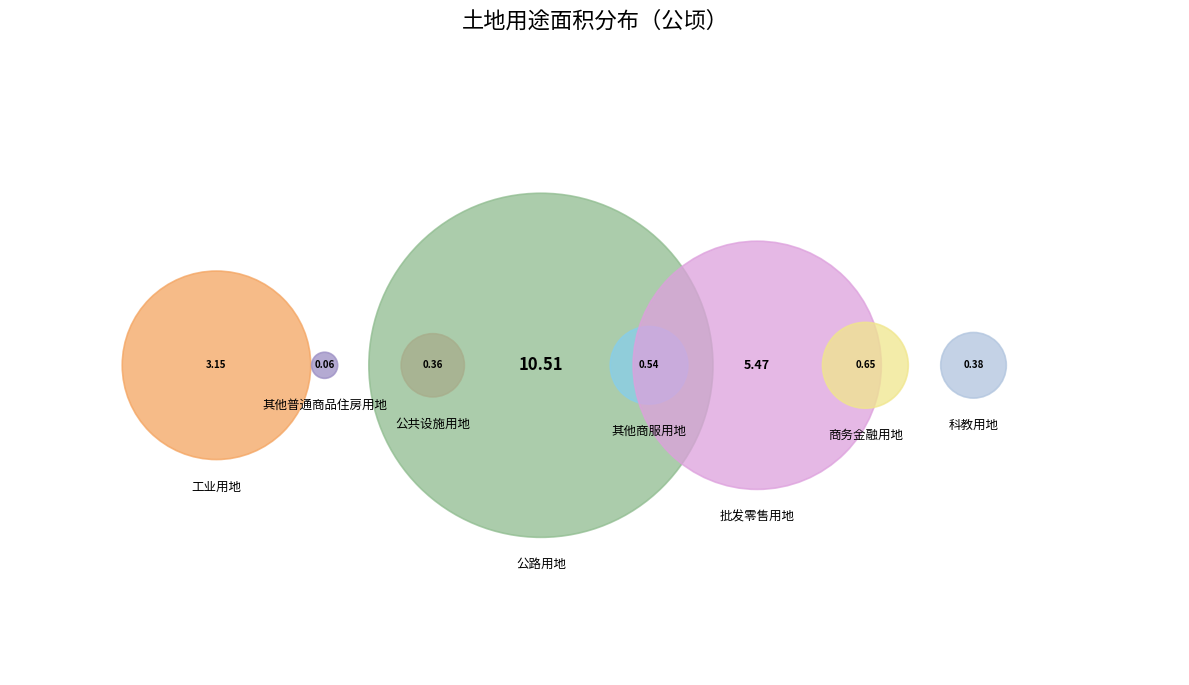

Is the sum of 公共设施用地 and 公路用地 greater than half?

Yes